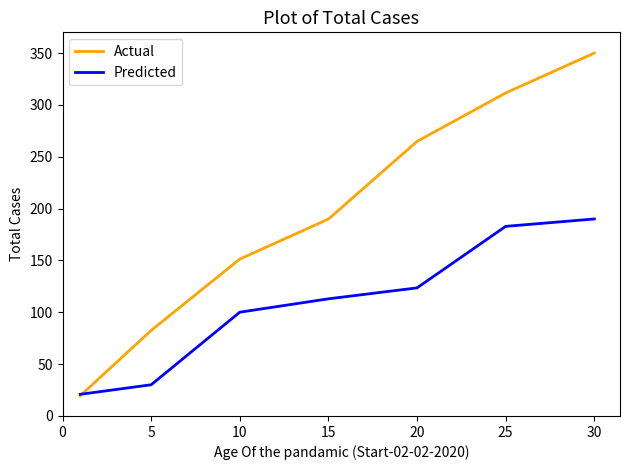

What is the greatest value displayed?

350.0